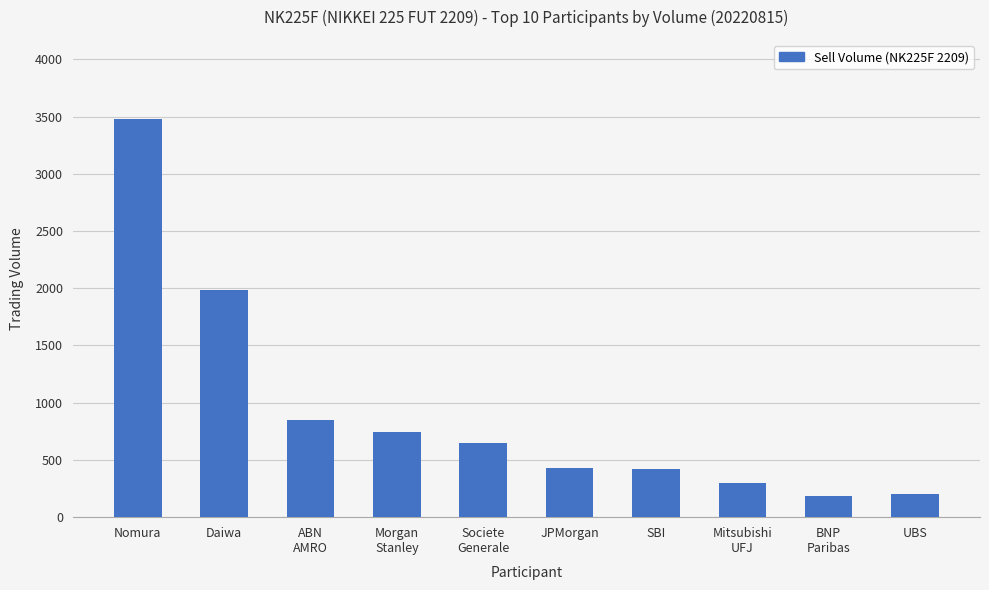

Are the bars grouped side by side (vs. stacked)?

No